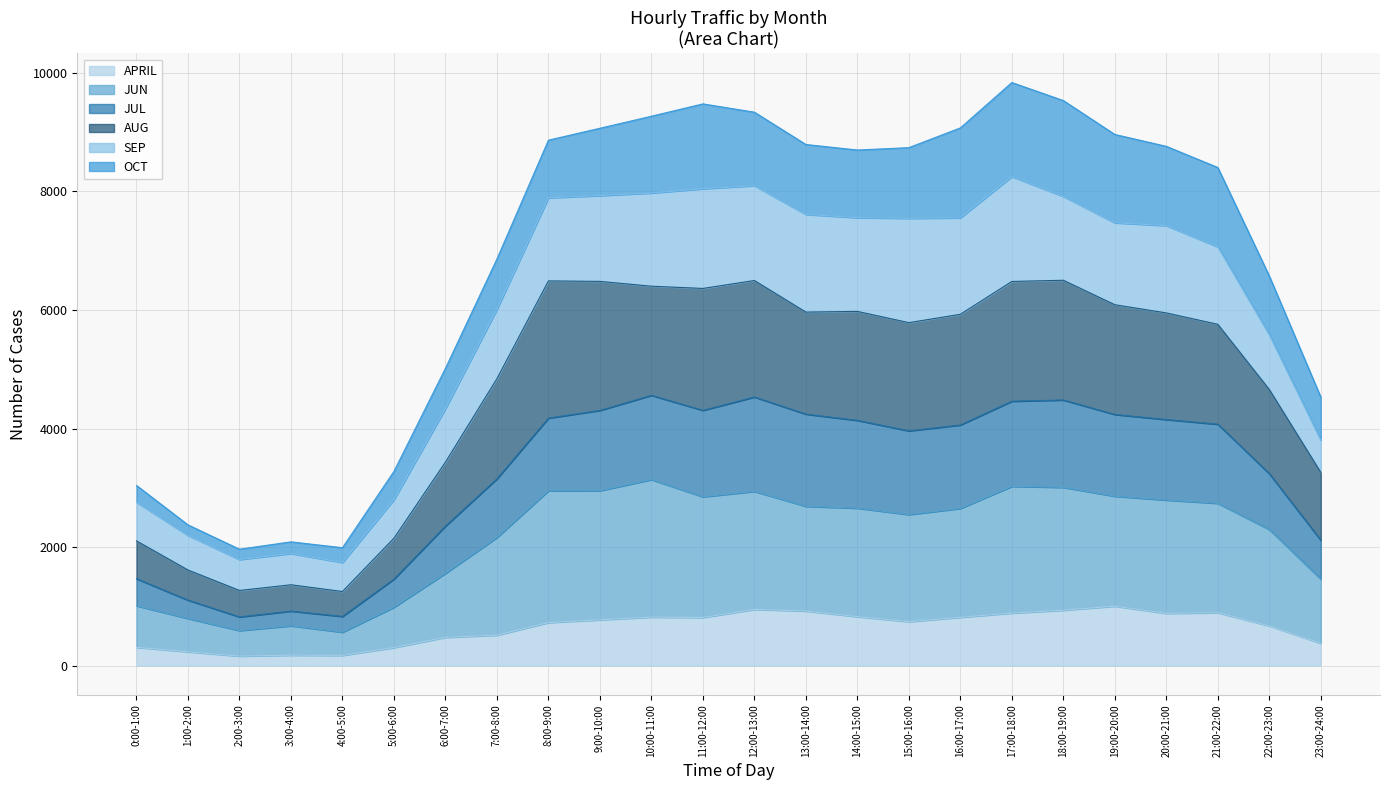

Where is the first local maximum for JUL?

3:00-4:00